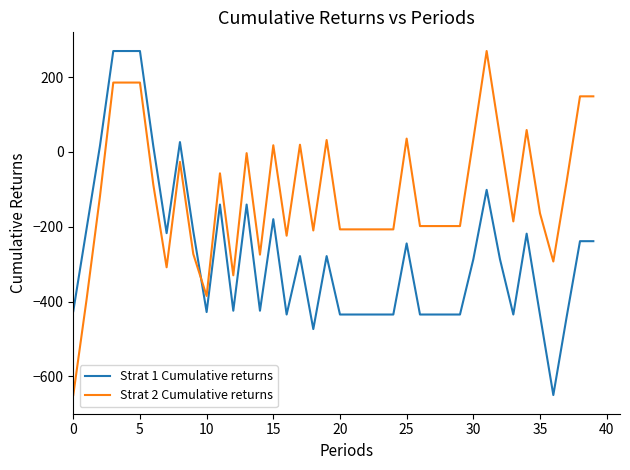

What are all the series names shown in the legend?

Strat 1 Cumulative returns, Strat 2 Cumulative returns